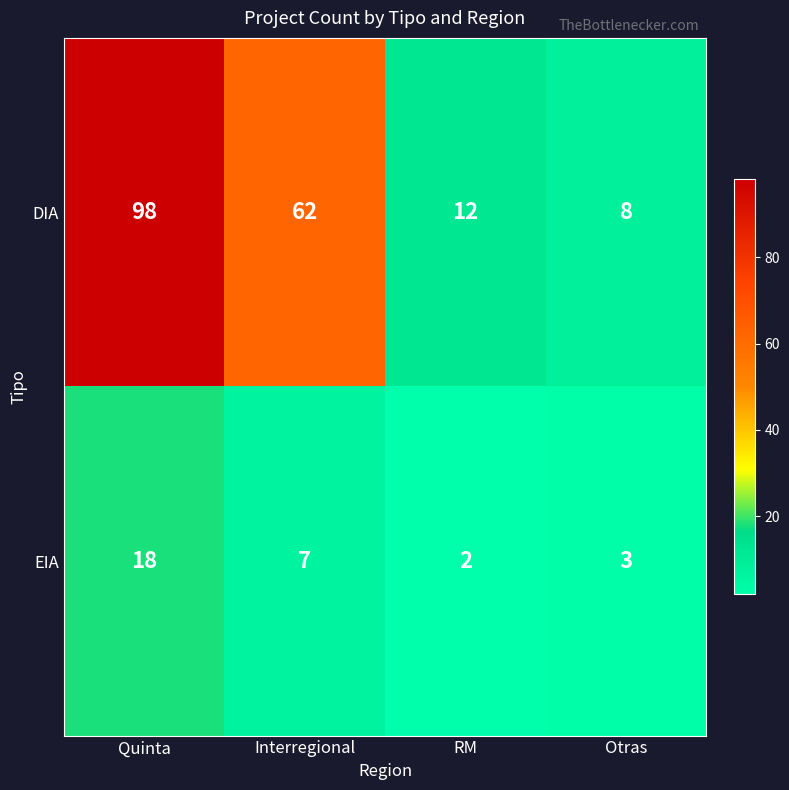

Rank the series by their average value, from lowest to highest.

EIA, DIA